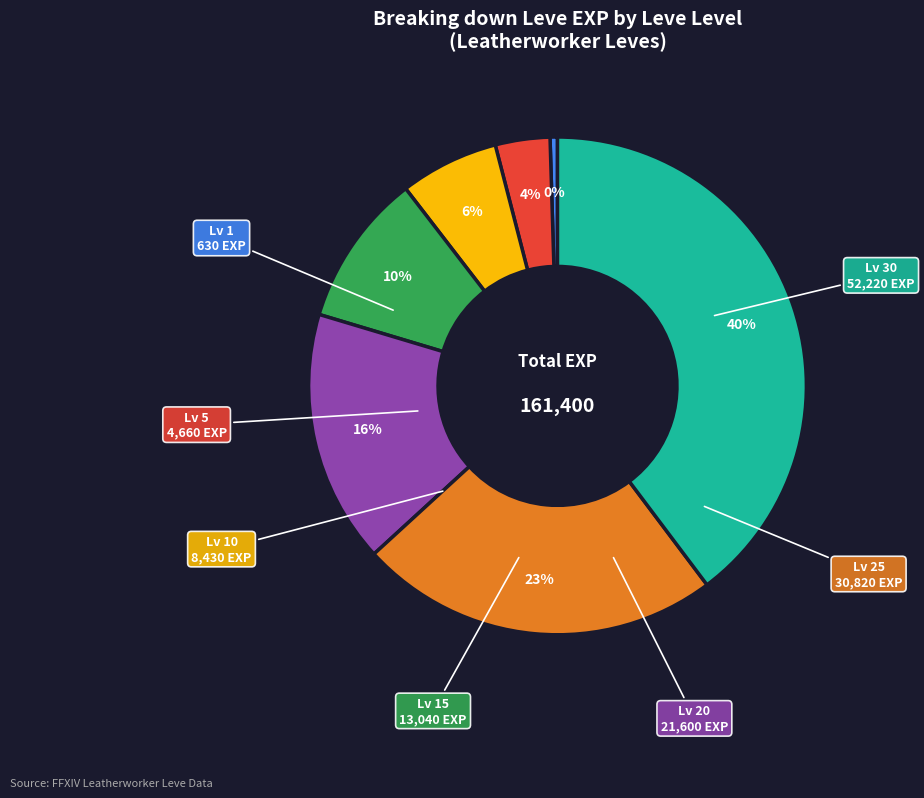

Is there a majority slice in this chart?

No